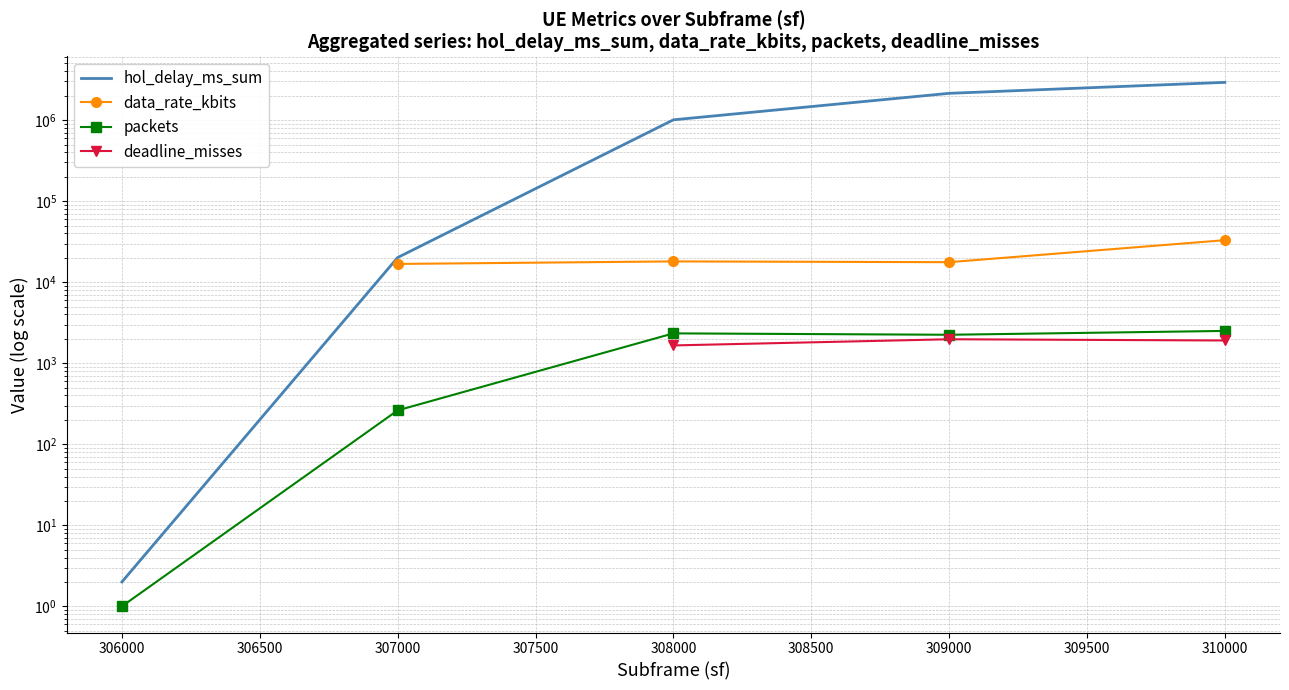

True or false: data_rate_kbits has a value of 23585.0 at 306000.

False